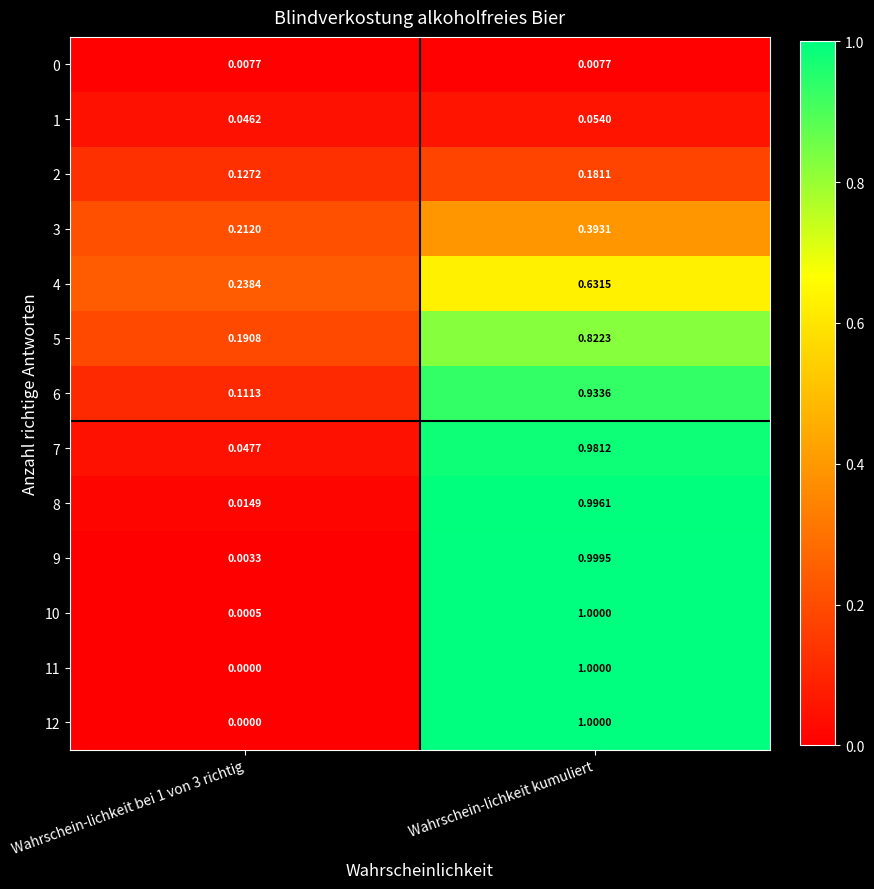

At which label does 7 reach its peak?

Wahrschein-lichkeit kumuliert